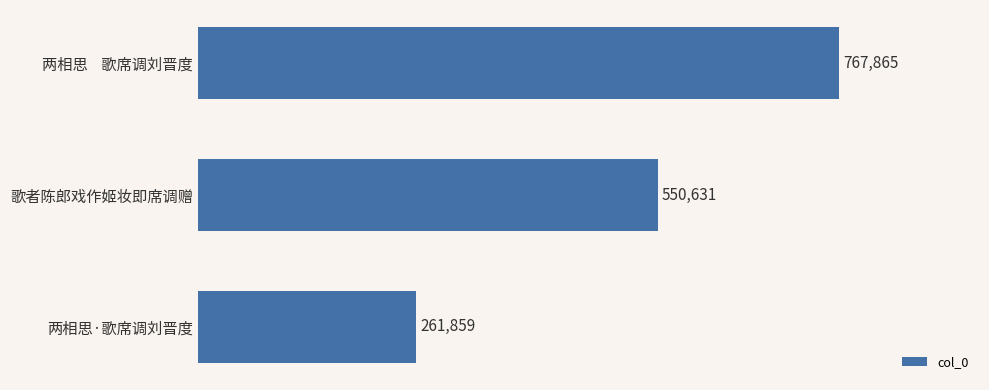

What is the sum of the values at 歌者陈郎戏作姬妆即席调赠 and 两相思    歌席调刘晋度?

1318496